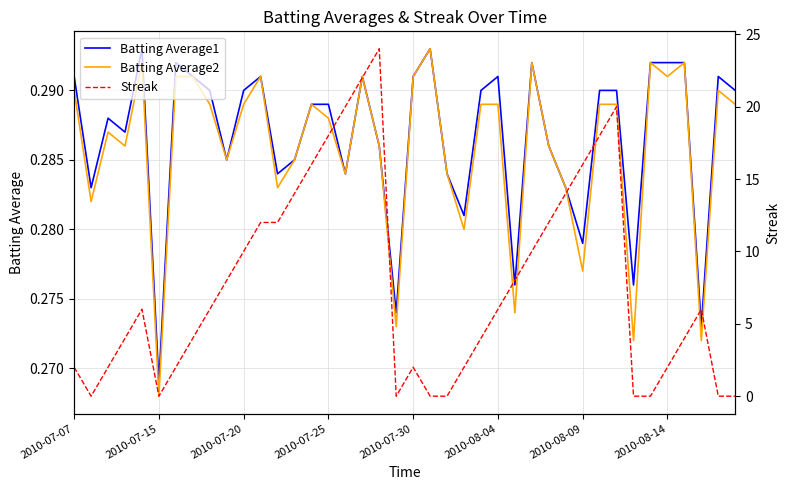

What is the average value of the Streak series?

7.7